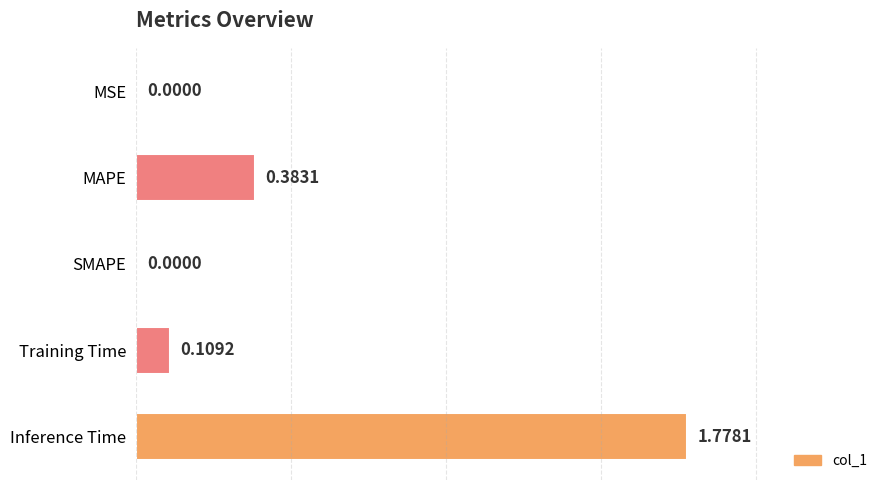

How many positive values are there?

4